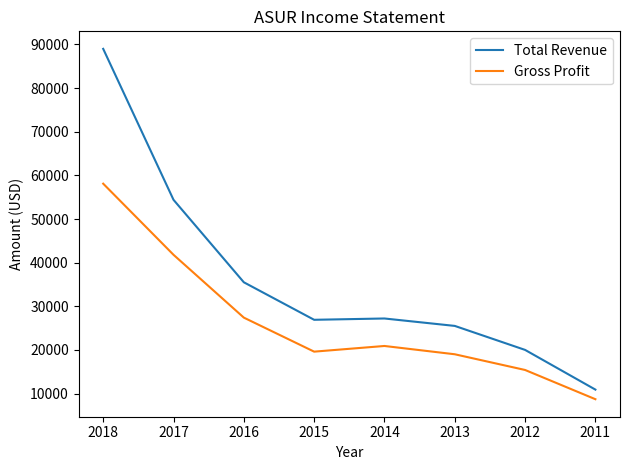

At which label does Total Revenue first exceed 27200?

2018